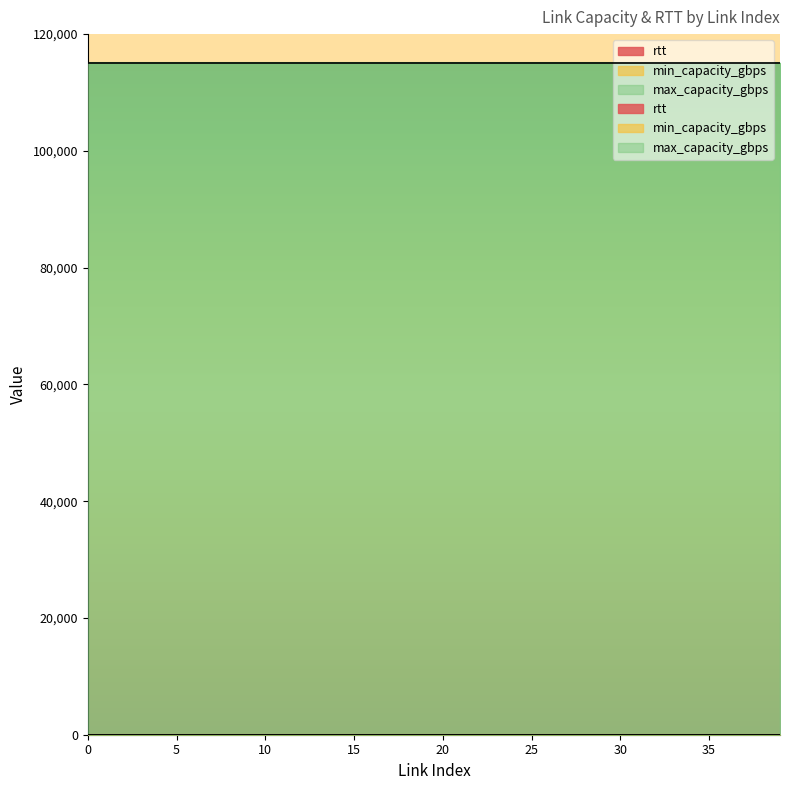

True or false: max_capacity_gbps and rtt cross at least once.

False